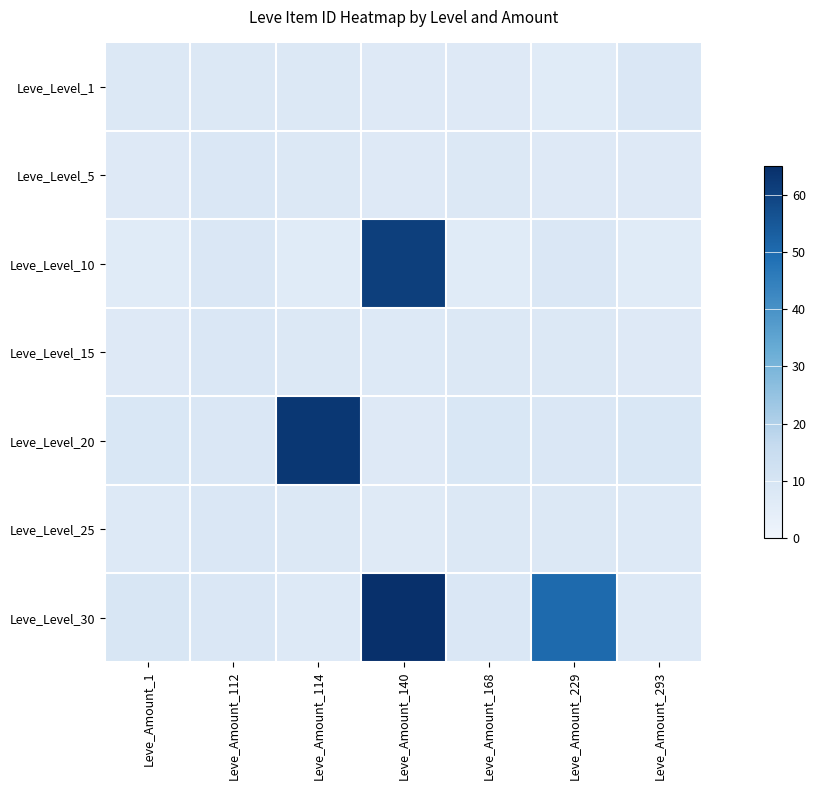

At Leve_Amount_229, list the series in order from smallest to largest.

Leve_Level_1, Leve_Level_5, Leve_Level_15, Leve_Level_25, Leve_Level_10, Leve_Level_20, Leve_Level_30